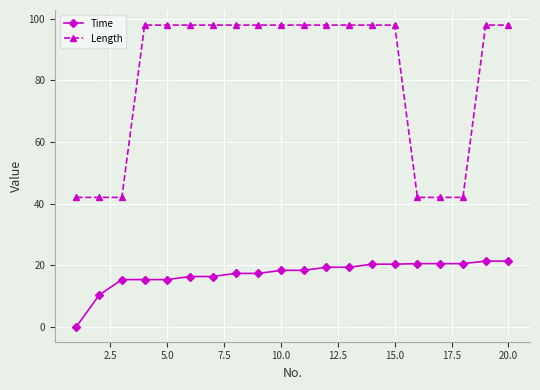

Which series has the largest total across all categories?

Length